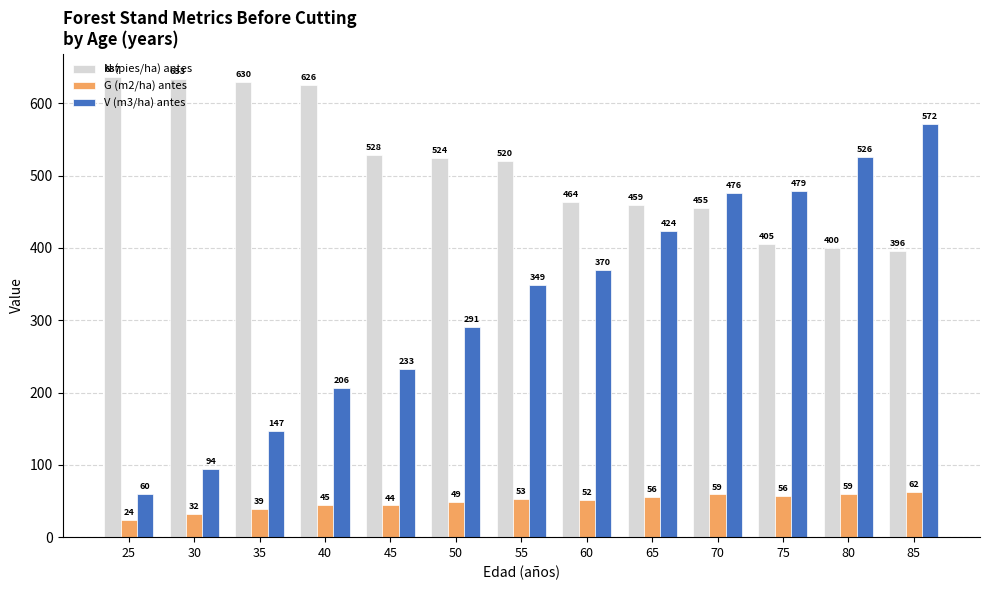

Between 30 and 45, which series saw the biggest shift?

V (m3/ha) antes